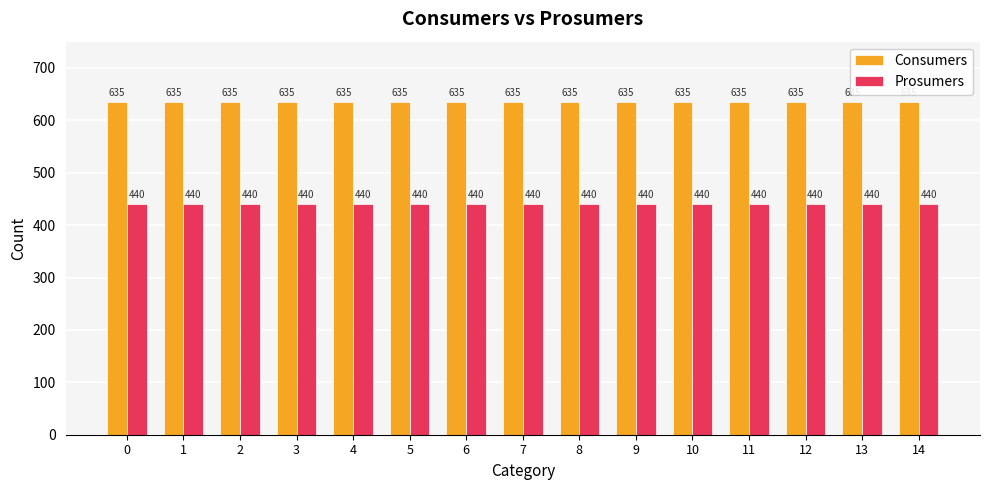

Reading left to right, extract all data points from this chart.

Consumers: 635	635	635	635	635	635	635	635	635	635	635	635	635	635	635
Prosumers: 440	440	440	440	440	440	440	440	440	440	440	440	440	440	440